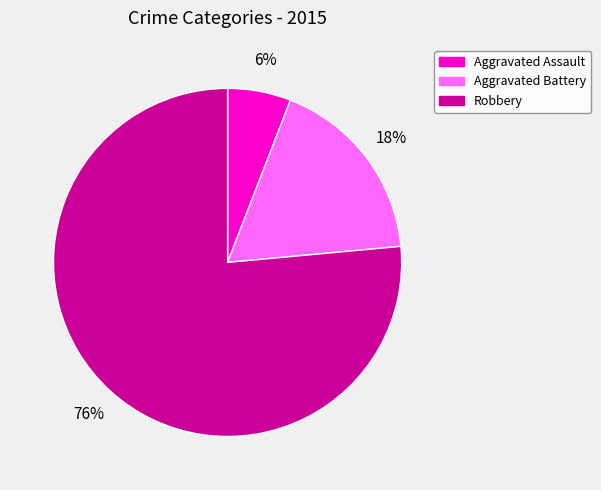

To the nearest percent, what portion does Robbery represent?

76%